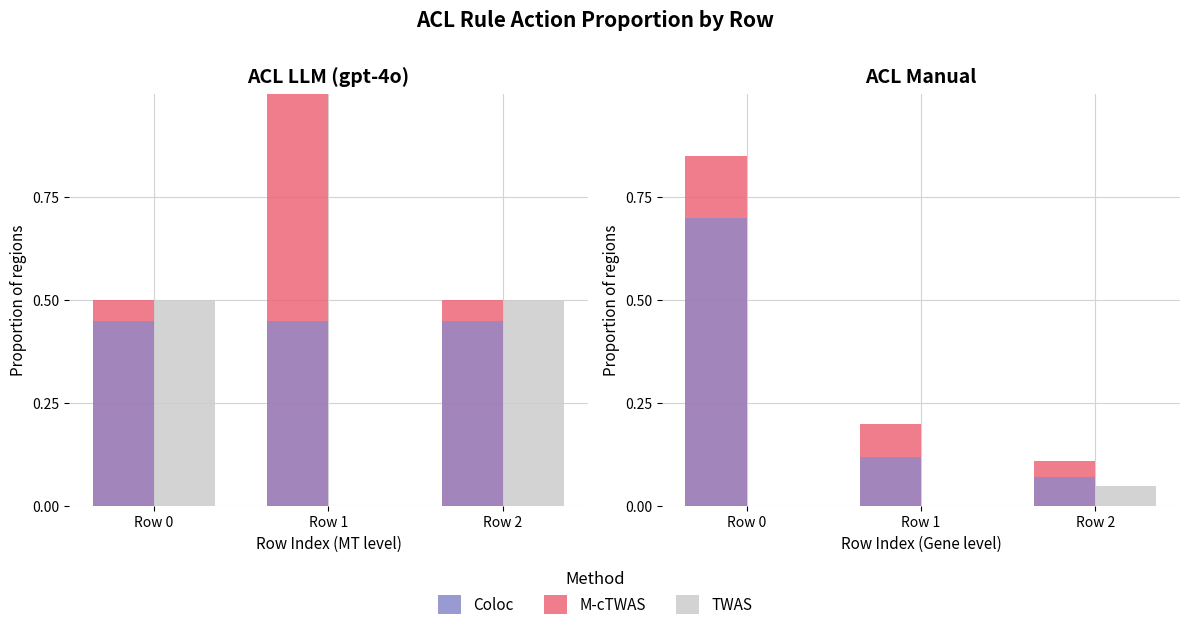

Between Row 0 and Row 1, which is larger?

Row 0